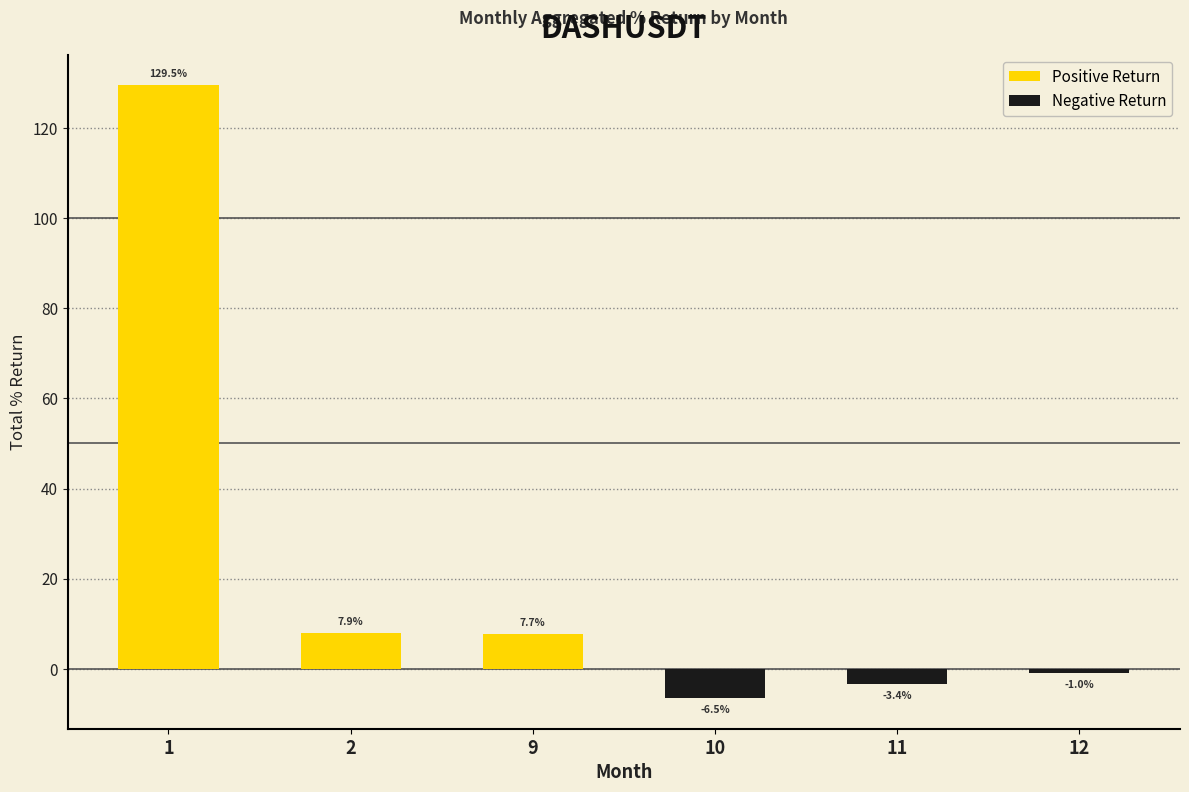

Where is Negative Return nearest to the value -3?

11